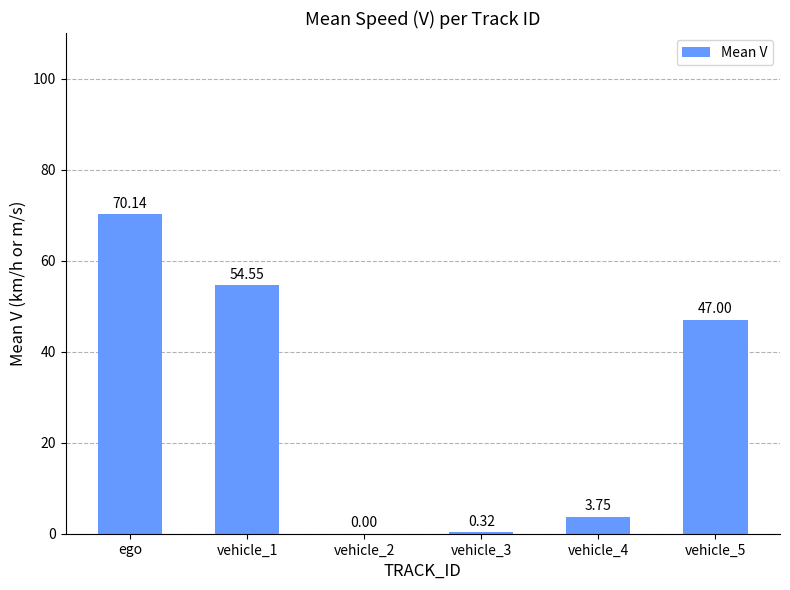

Are the bars horizontal?

No